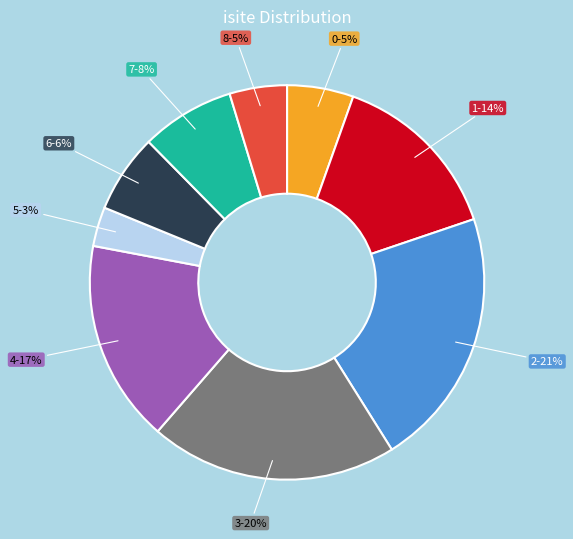

Do 7 and 6 together represent more than half of the pie?

No